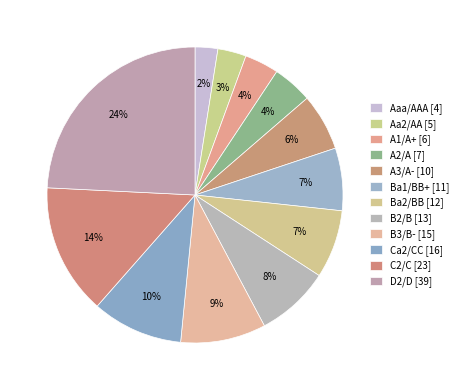

What is the total percentage of B2/B and B3/B-?

17.4%